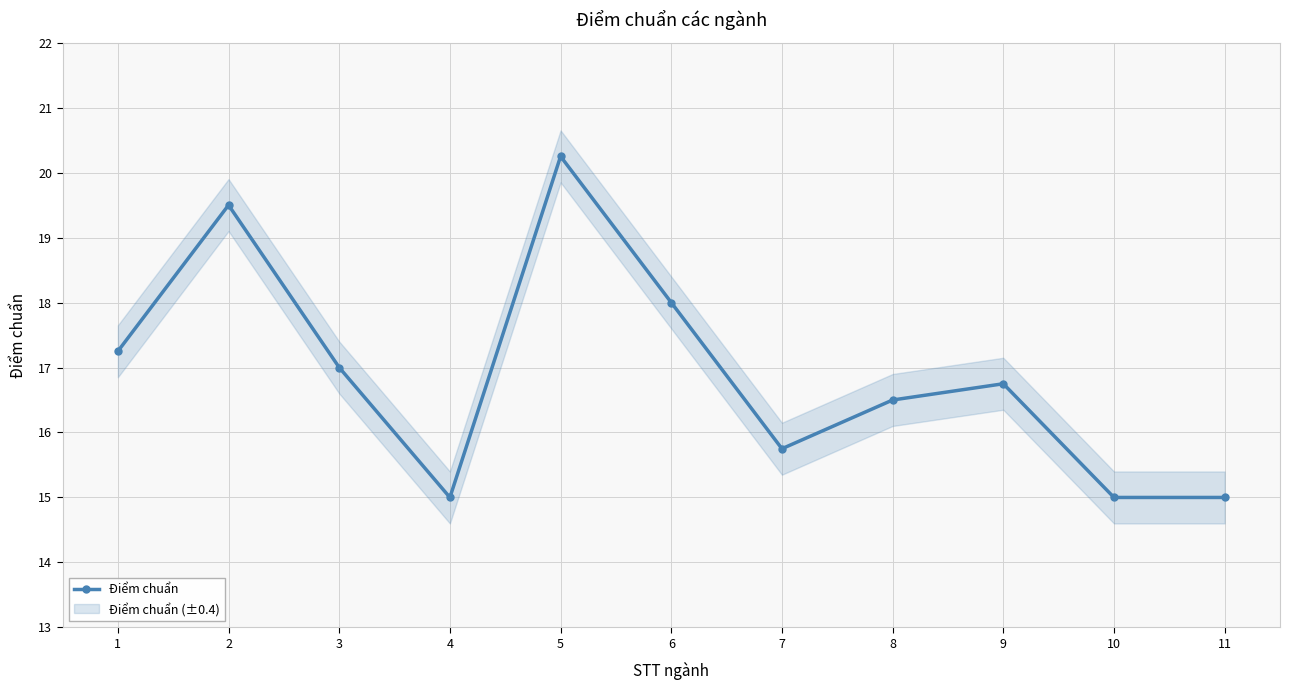

Does the chart have visible grid lines?

Yes